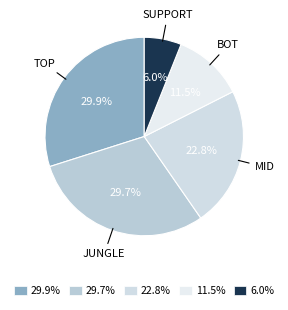

Does any single category account for the majority?

No